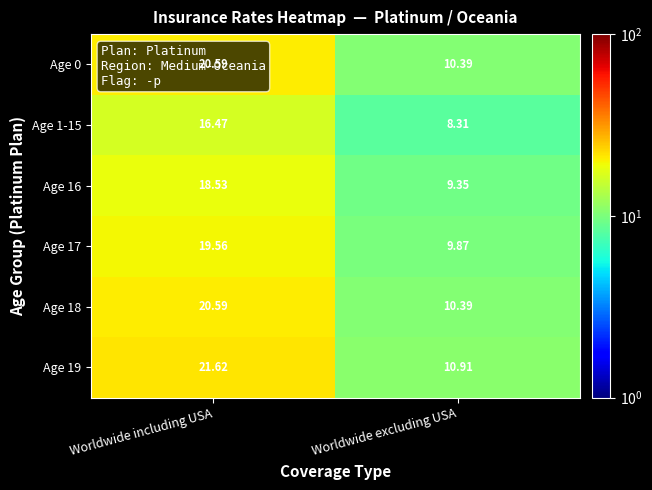

What is the spread (max minus min) of values at Worldwide excluding USA?

2.6